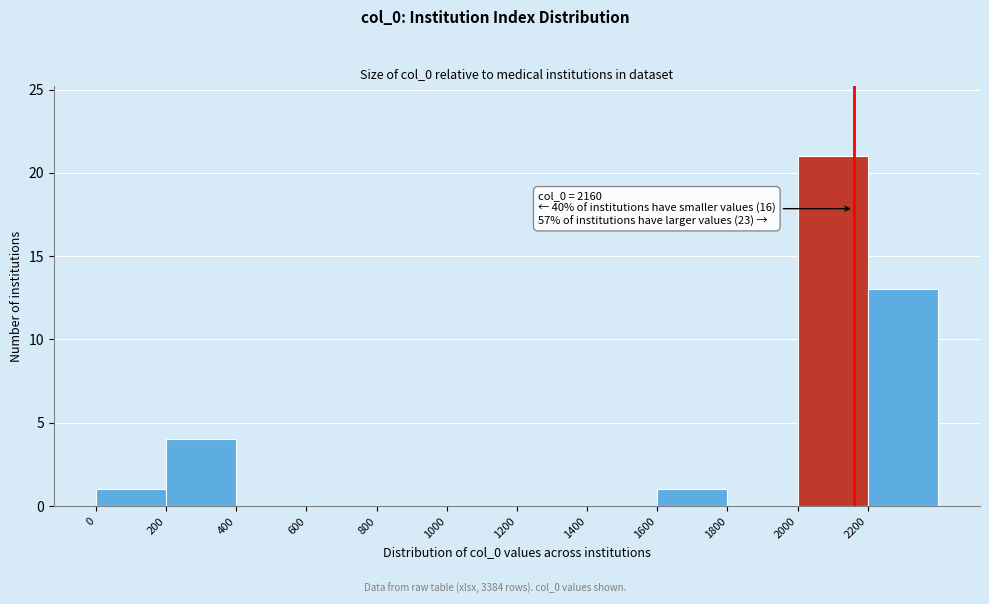

Over which range of the x-axis is the bar tallest?

2000 to 2200